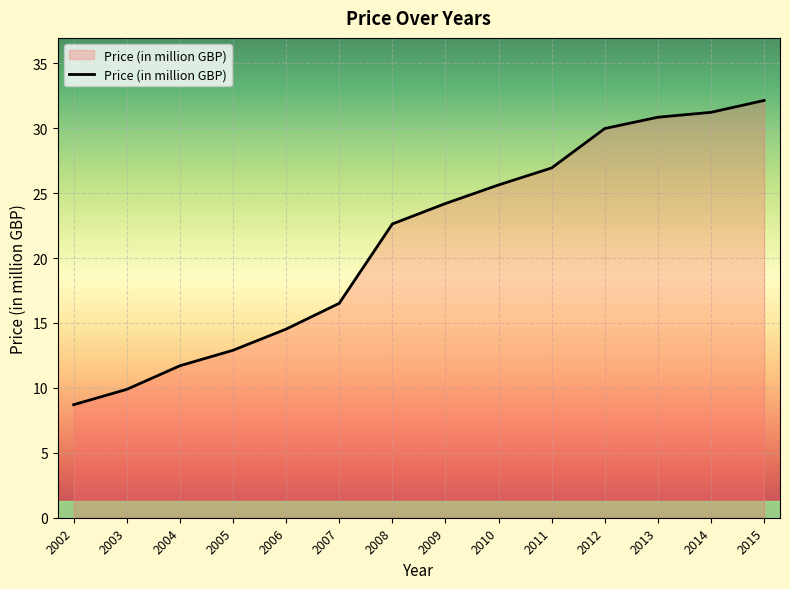

The chart shows a value of 11.7 at 2004. True or false?

True